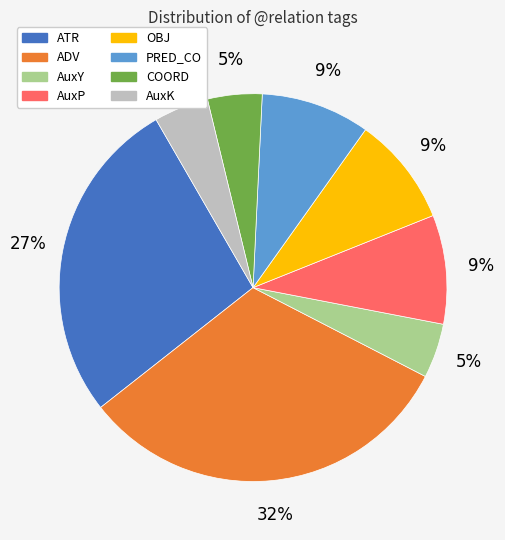

To the nearest percent, what percentage of the pie is ADV?

32%